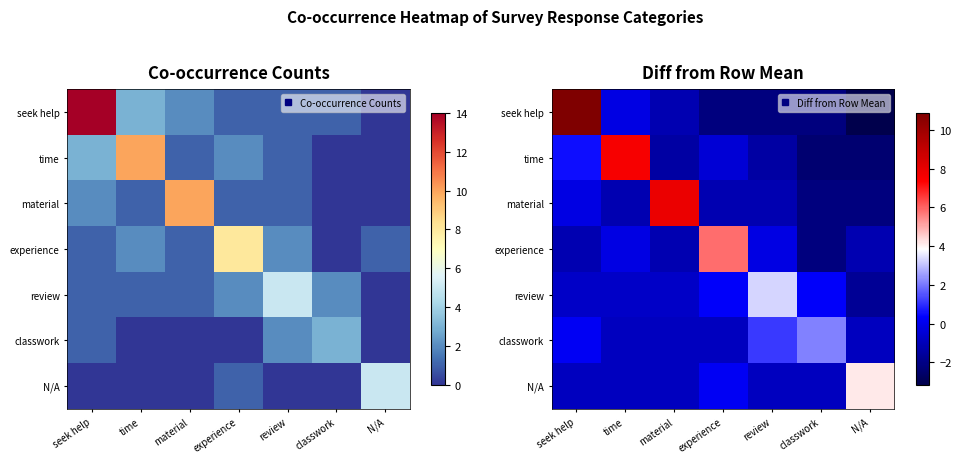

Which series has the largest total across all categories?

seek help